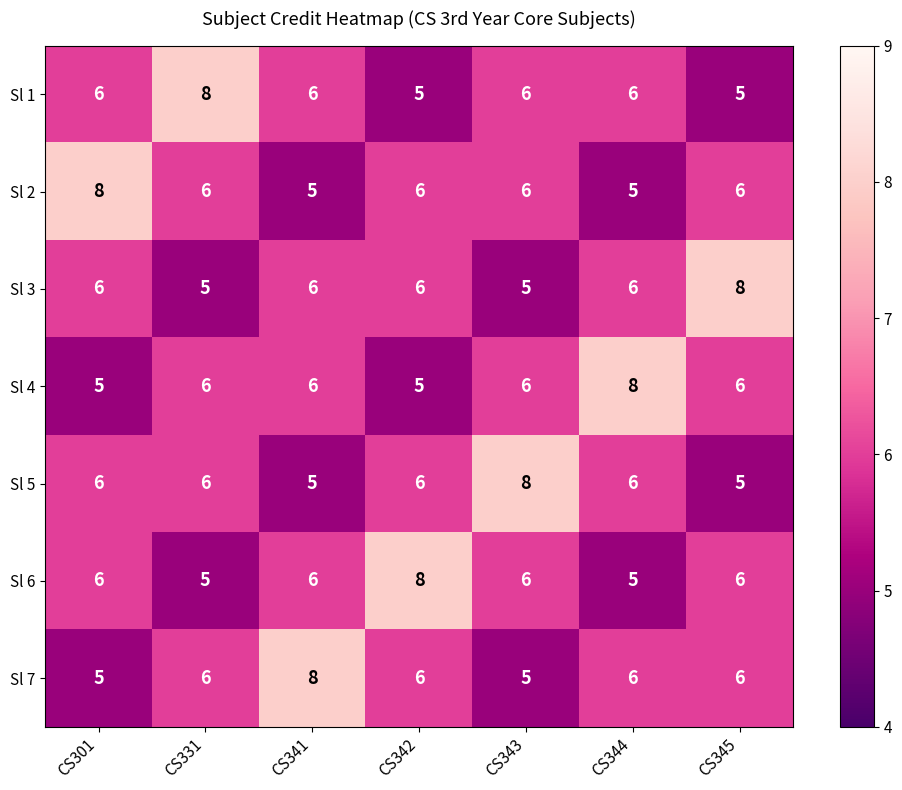

What is the approximate value of Sl 7 at CS345?

6